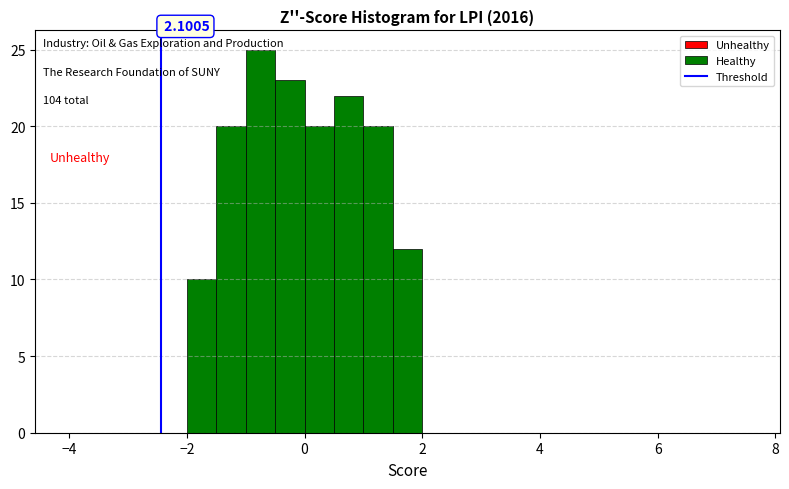

Read against the x-axis, roughly where is the centre of the tallest bar?

-0.8